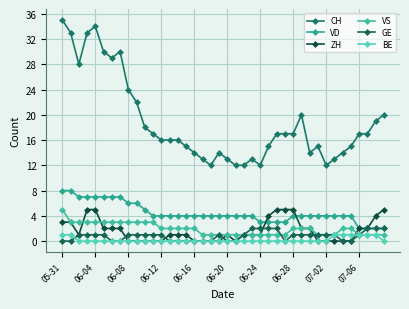

Is this an area chart (filled region under the line)?

No